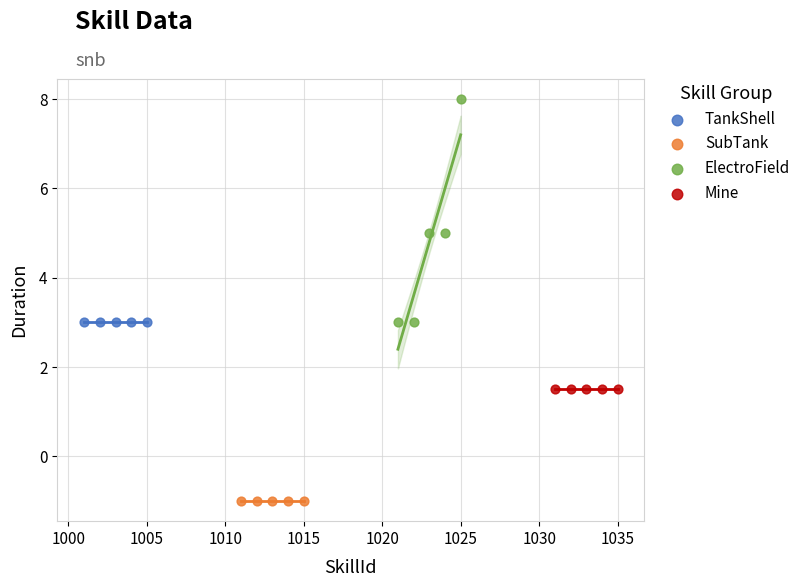

Which series reaches the minimum Y coordinate?

SubTank